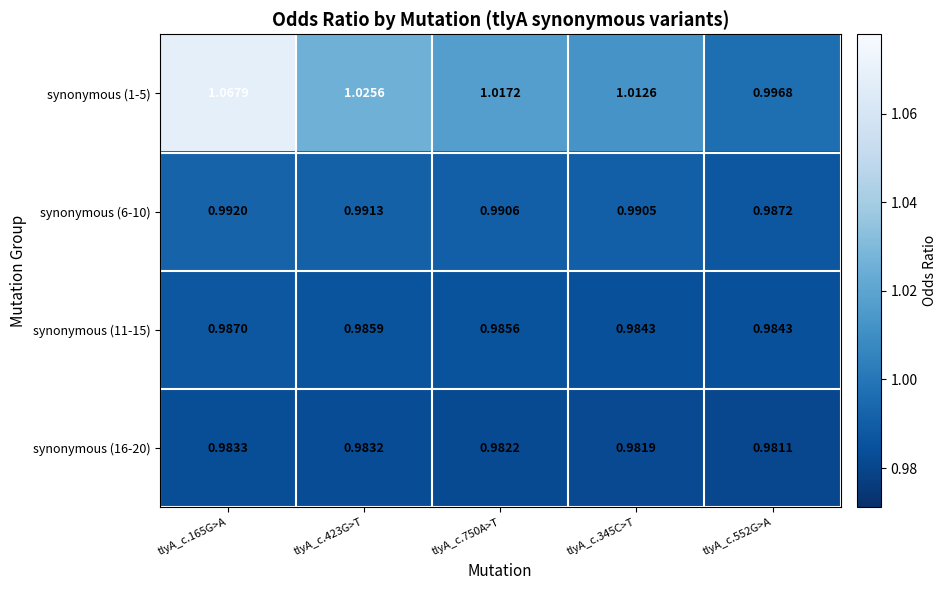

At how many categories does at least one series exceed 1?

4